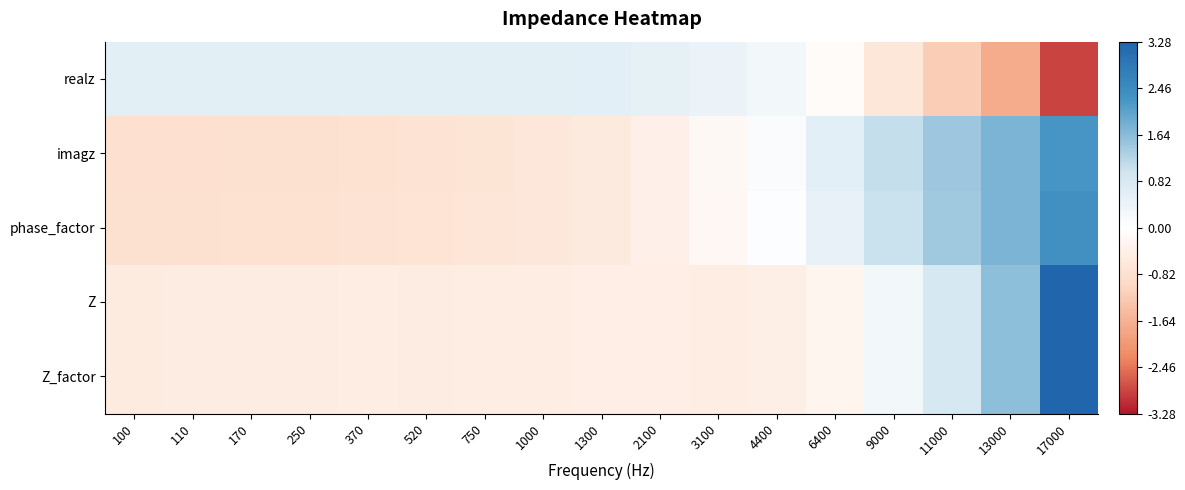

Rank the series at 1300 from highest to lowest value.

realz, Z_factor, Z, imagz, phase_factor